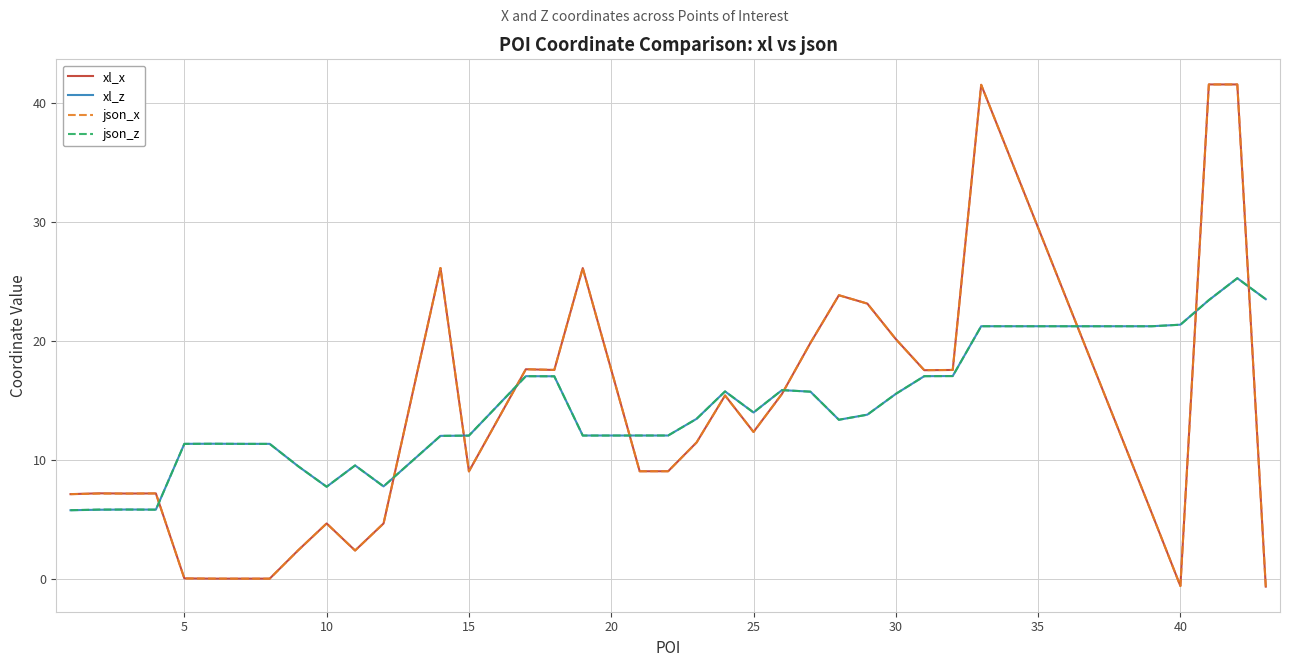

How many categories are shown in the chart?

40